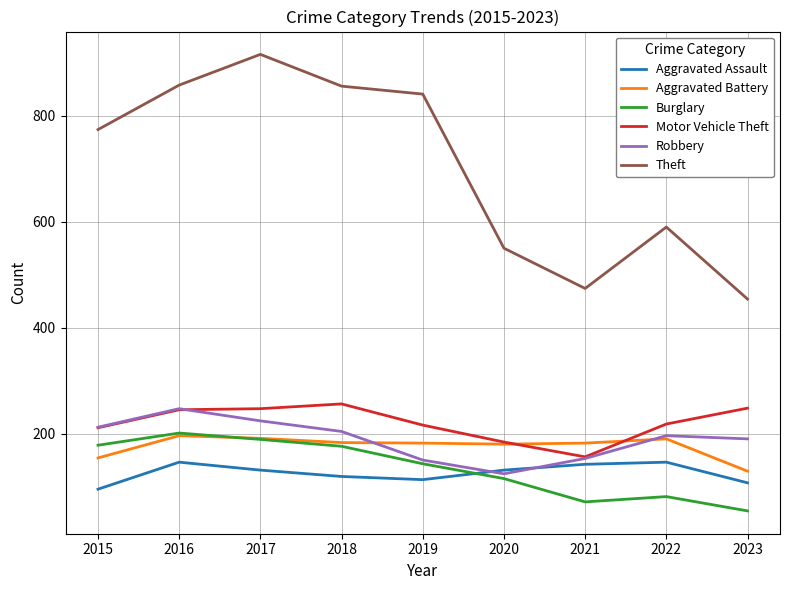

What is the minimum value for Theft?

454